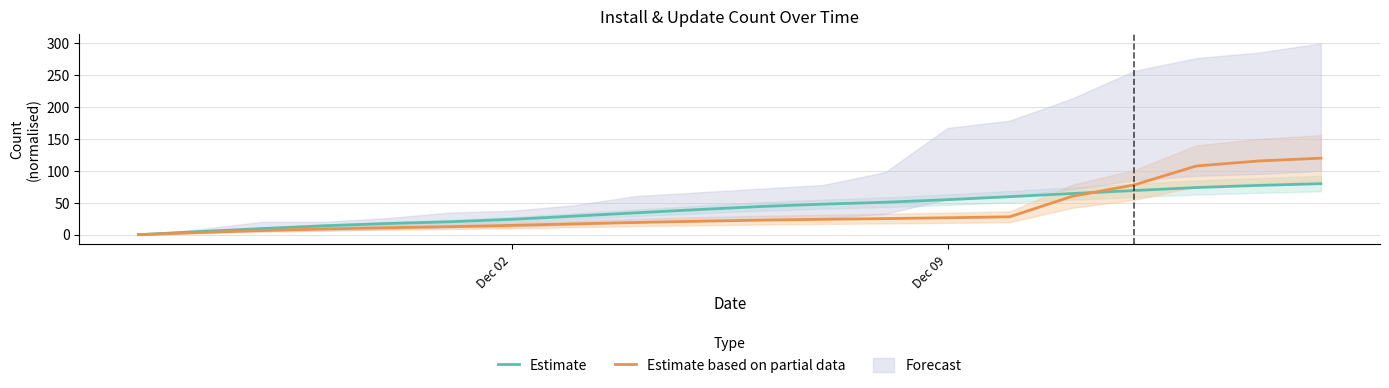

True or false: Estimate and Estimate based on partial data cross at least once.

True